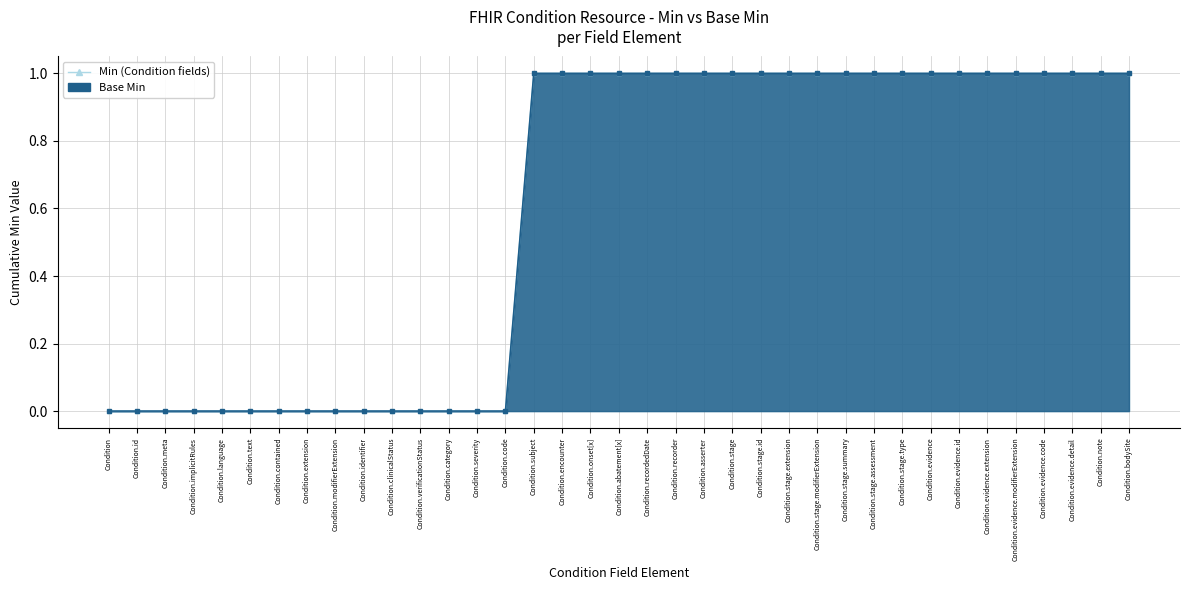

At which category does Min (Condition fields) reach its first local peak?

Condition.subject